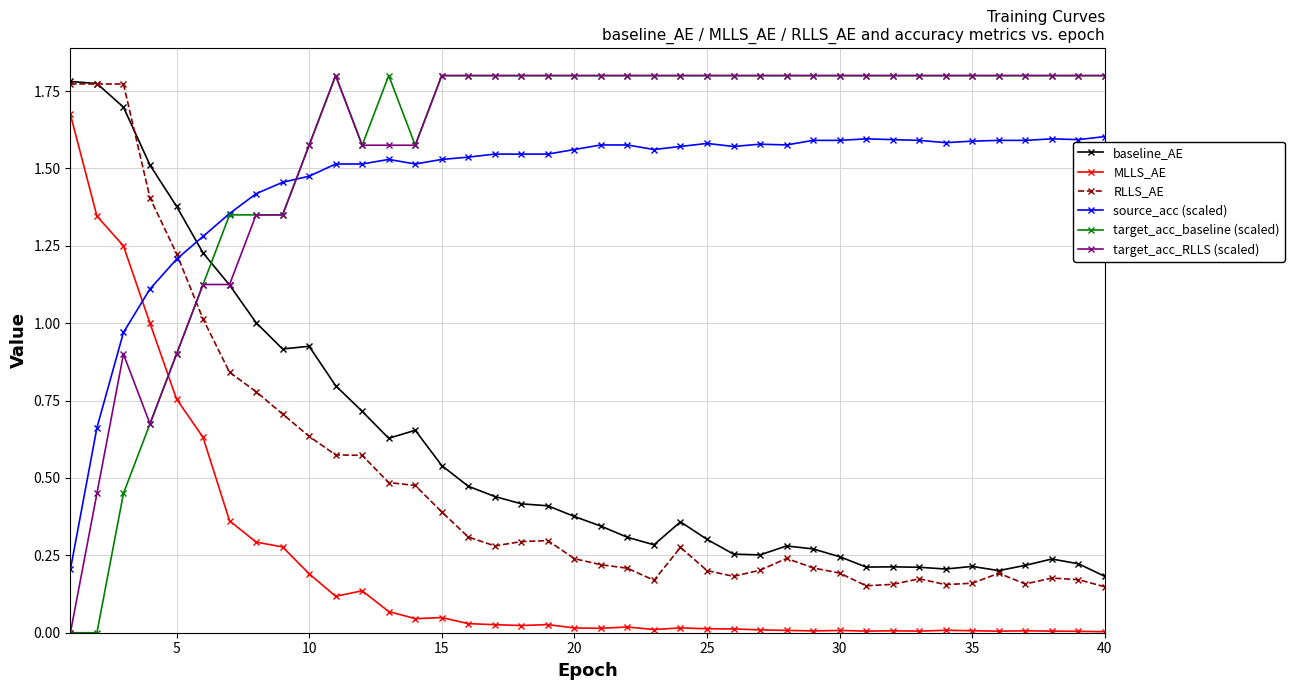

True or false: RLLS_AE has more than 2 interior local peaks.

True